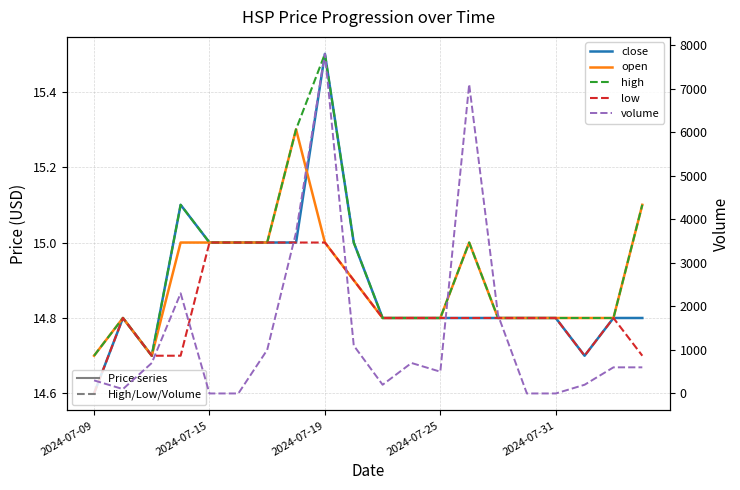

In high, how many points are higher than both neighbors (excluding endpoints)?

4